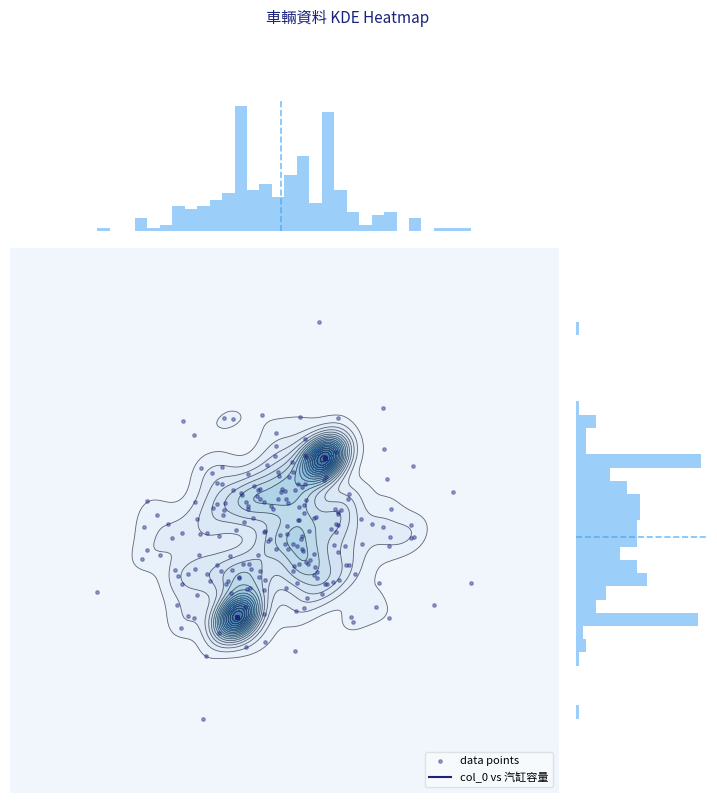

What is the sum of all 汽缸容量 values?

3367